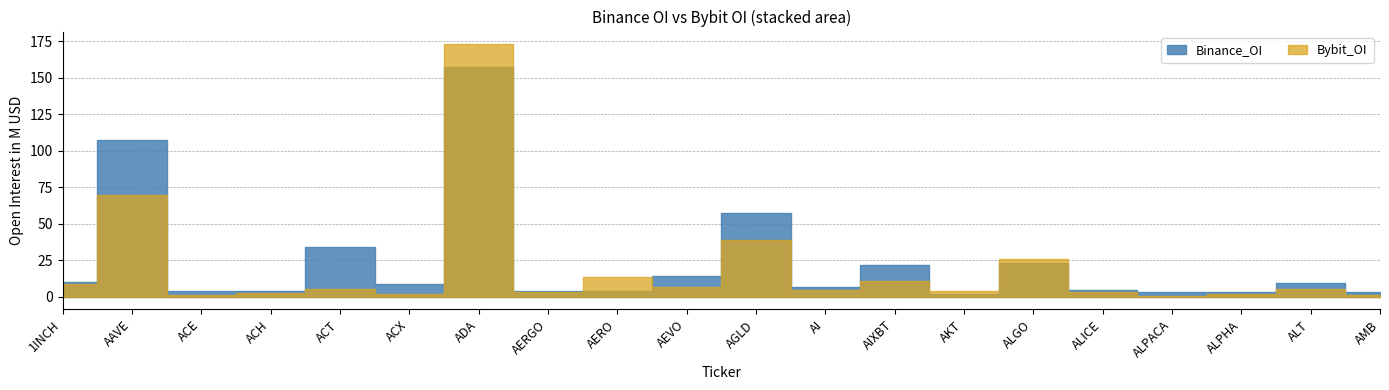

What position from the left is ALGO?

15